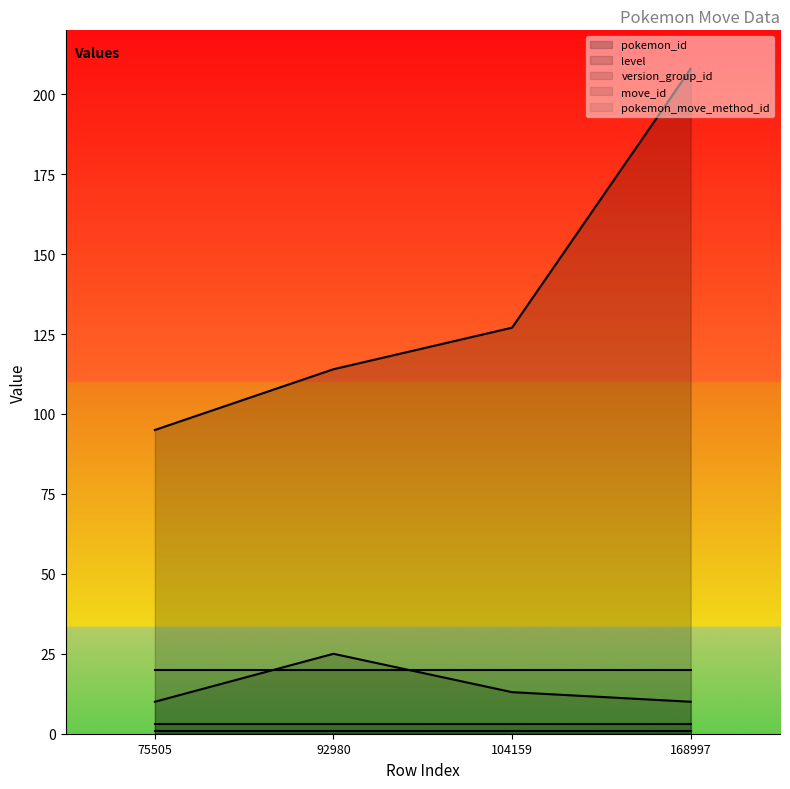

Which series changed the most between 75505 and 168997?

pokemon_id